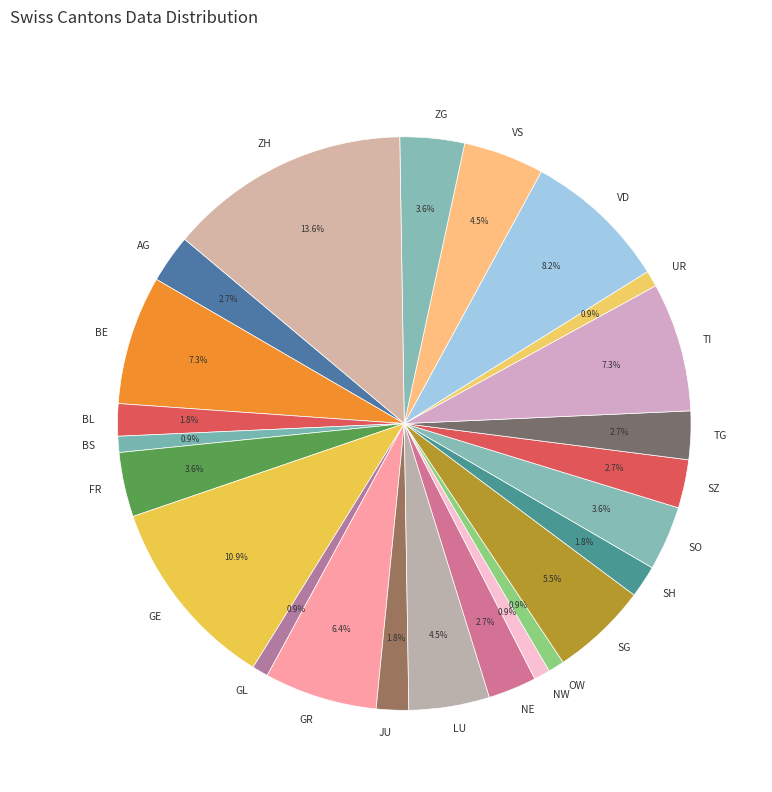

Is there any slice that represents more than half of the pie?

No